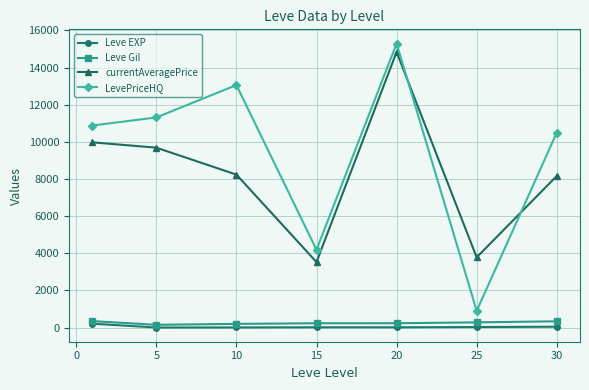

True or false: LevePriceHQ and Leve EXP intersect in this chart.

False